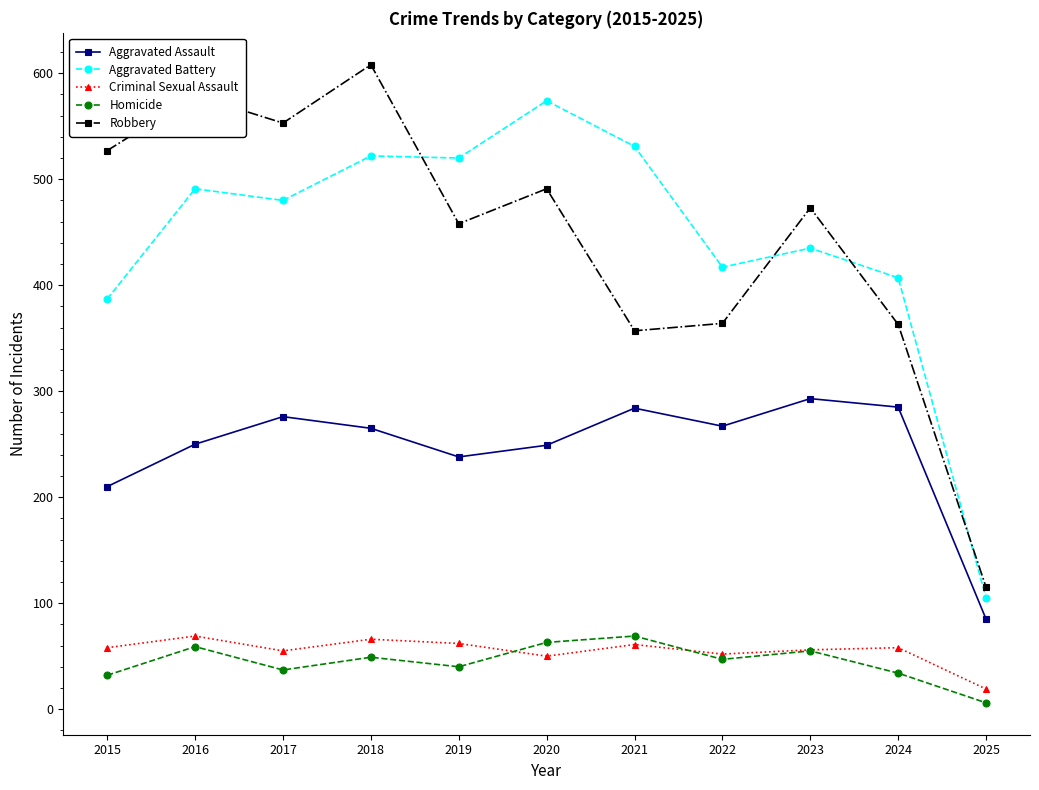

What is the greatest value displayed?

608